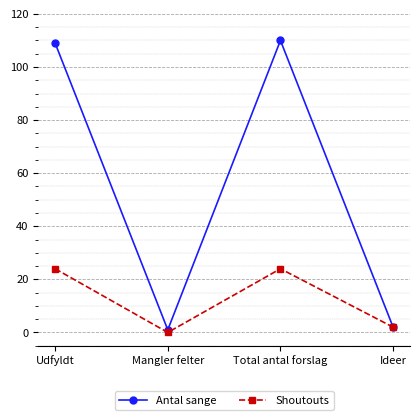

Between Mangler felter and Ideer, which series saw the biggest shift?

Shoutouts